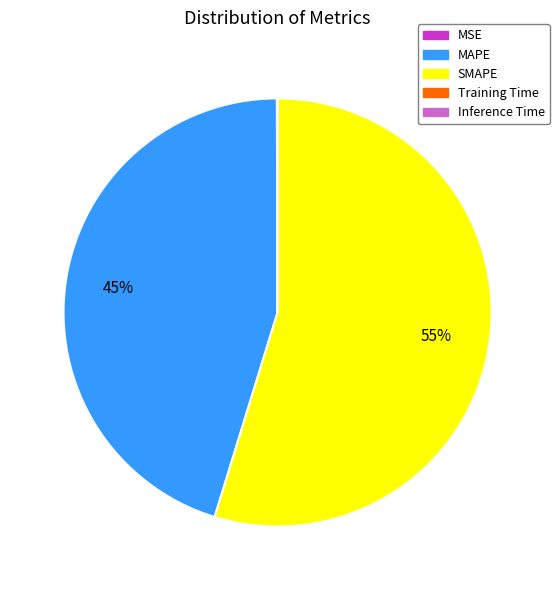

The SMAPE slice represents 55% of the pie. True or false?

True